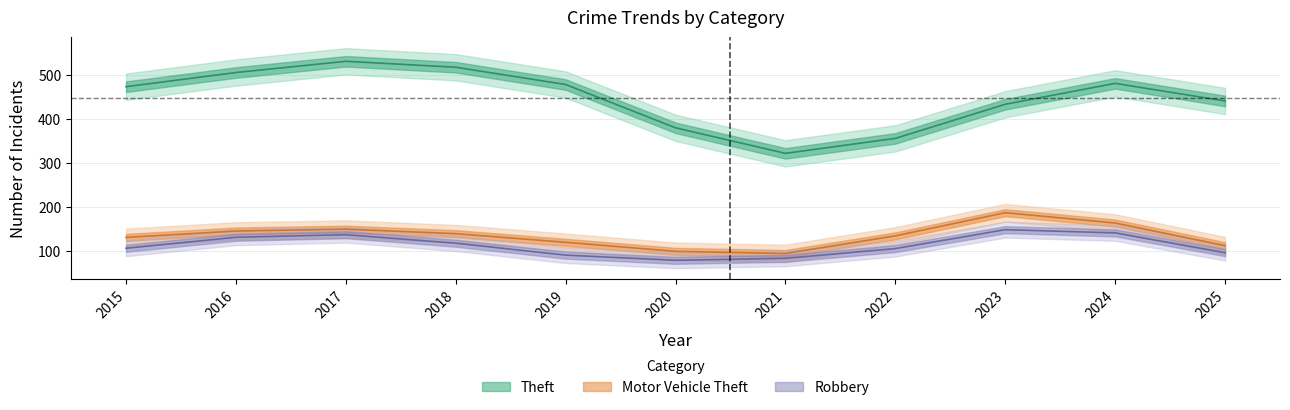

What value does the Motor Vehicle Theft series have at 2025, to the nearest 50?

100